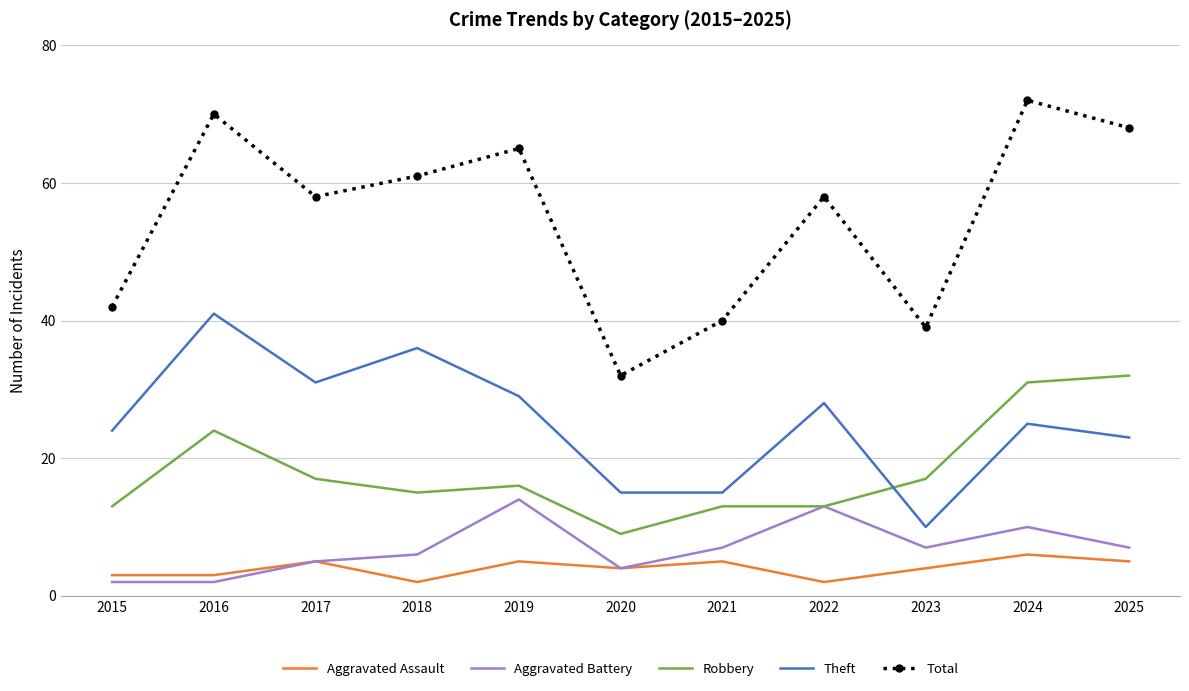

What are all the series names shown in the legend?

Aggravated Assault, Aggravated Battery, Robbery, Theft, Total